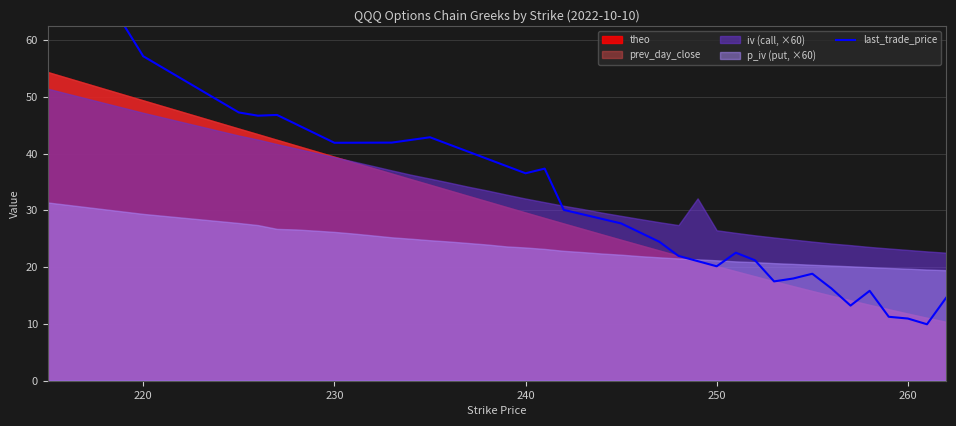

How many interior local valleys (lower than both neighbors) does the data have?

7